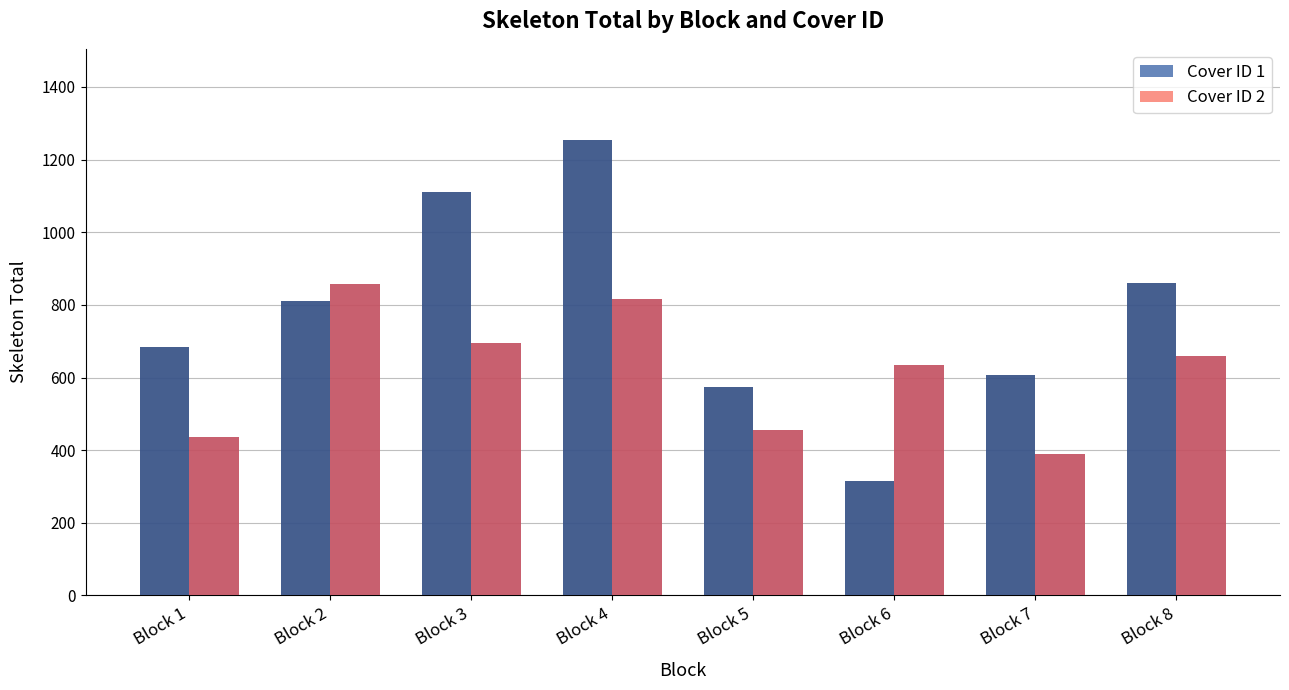

Which category has the lowest value in the Cover ID 2 series?

Block 7